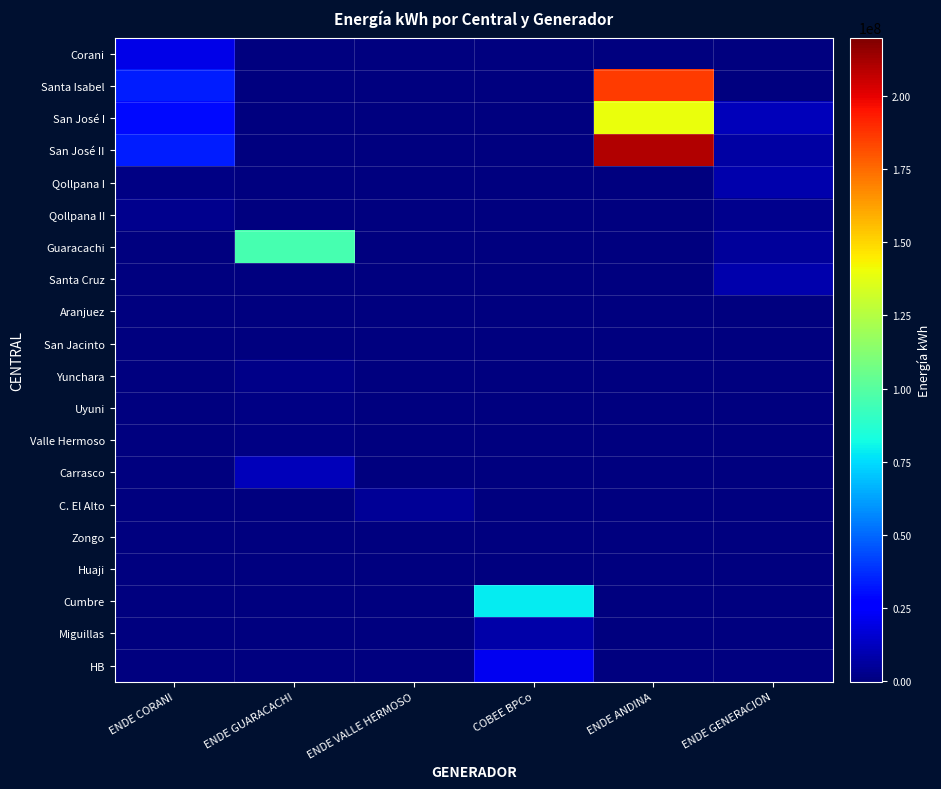

Which label corresponds to the smallest value in the chart?

ENDE VALLE HERMOSO